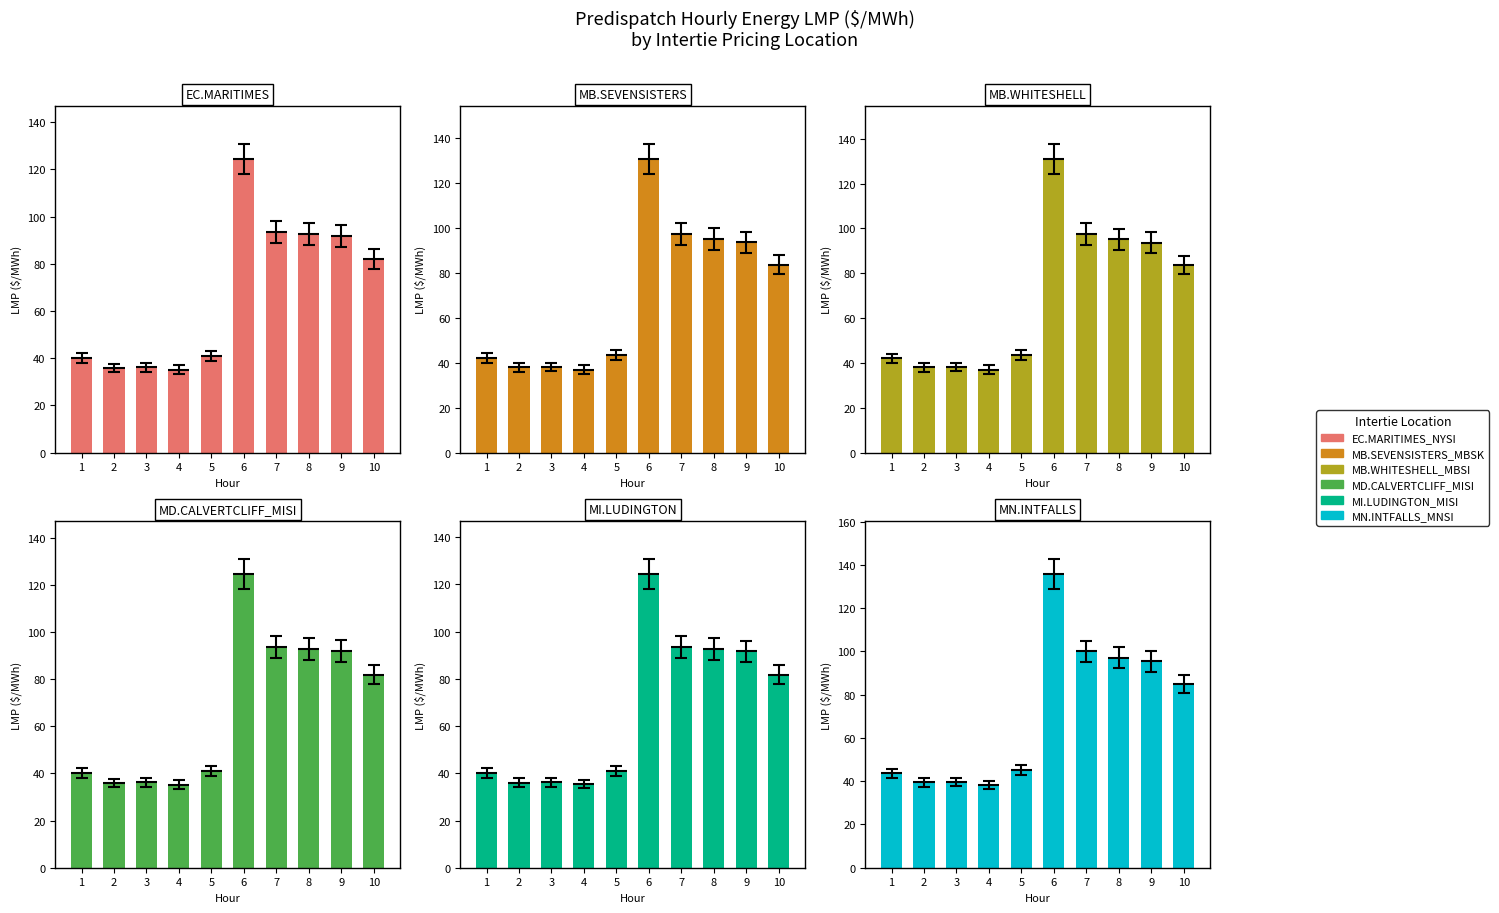

Reading left to right, what are all the values shown in this chart?

EC.MARITIMES_NYSI: 40.1	35.8	36.1	35.2	40.9	124.4	93.4	92.7	91.8	82.0
MB.SEVENSISTERS_MBSK: 42.1	38.0	38.2	37.0	43.5	130.8	97.3	95.1	93.6	83.7
MB.WHITESHELL_MBSI: 42.1	38.0	38.2	37.0	43.5	130.9	97.4	95.1	93.6	83.7
MD.CALVERTCLIFF_MISI: 40.1	36.0	36.2	35.3	41.1	124.5	93.5	92.8	91.8	81.9
MI.LUDINGTON_MISI: 40.1	36.0	36.2	35.3	41.1	124.4	93.4	92.8	91.7	81.8
MN.INTFALLS_MNSI: 43.5	39.4	39.6	38.1	45.1	135.7	100.0	97.0	95.4	85.0